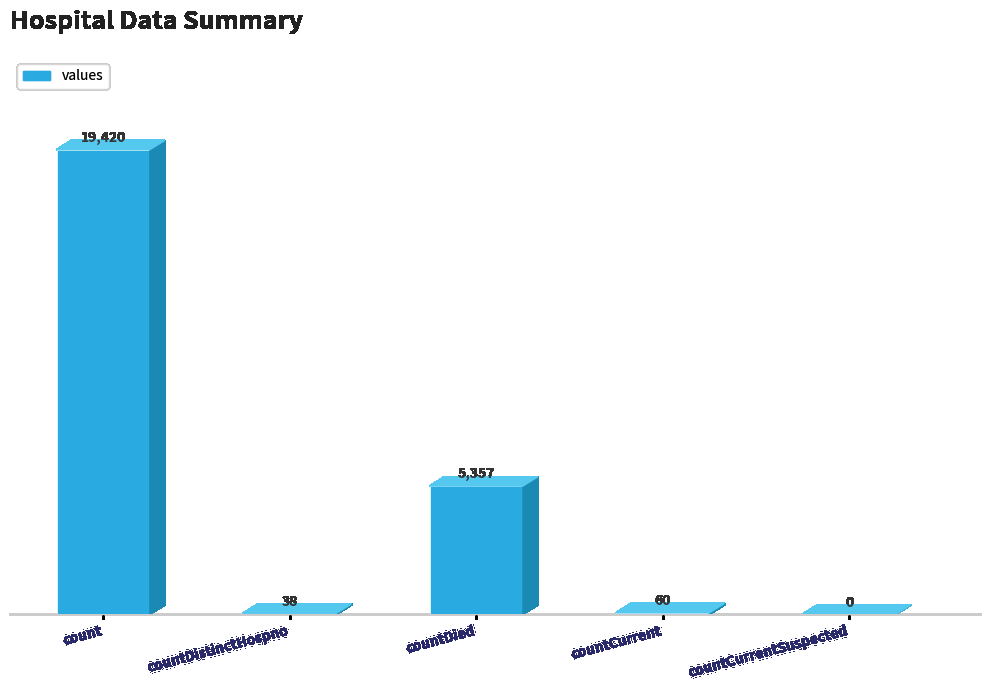

Reading left to right, extract all data points from this chart.

19420	38	5357	60	0